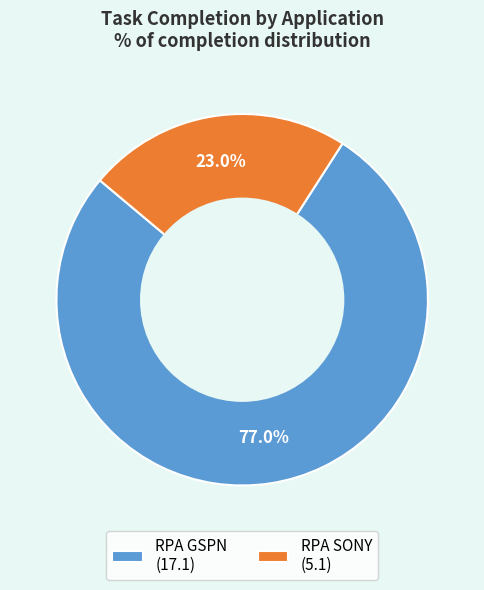

To the nearest percent, what portion does RPA SONY represent?

23%